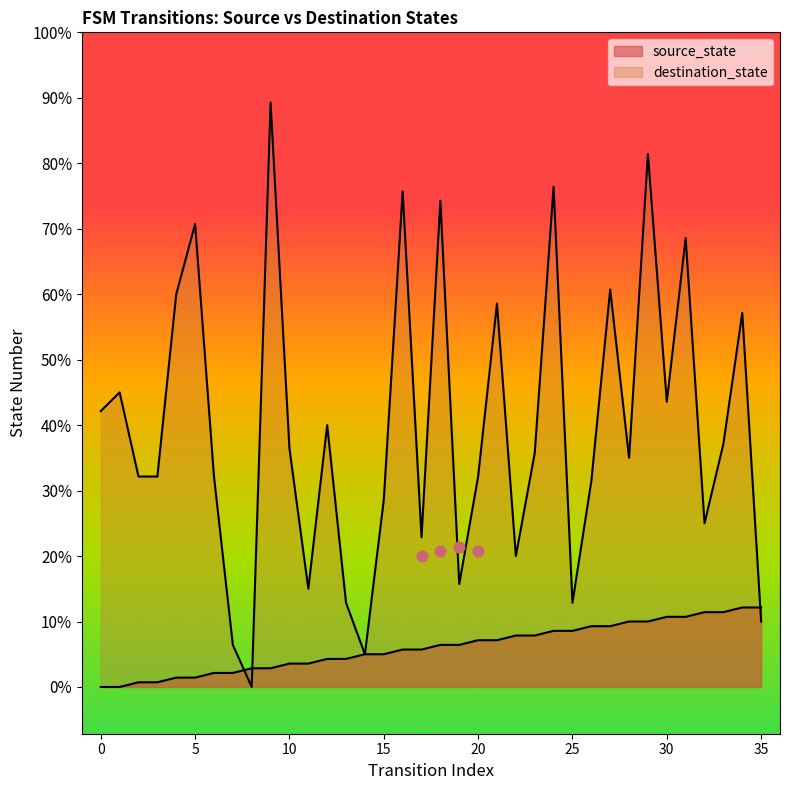

Which series contains the highest Y value?

destination_state